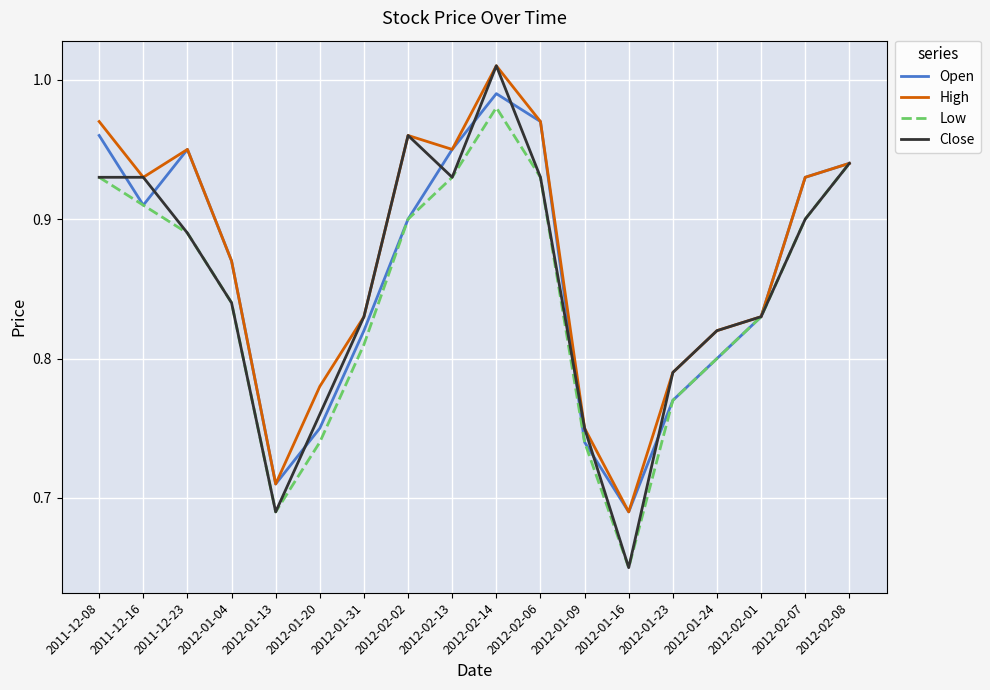

True or false: Close has a value of 1.3 at 2012-02-02.

False